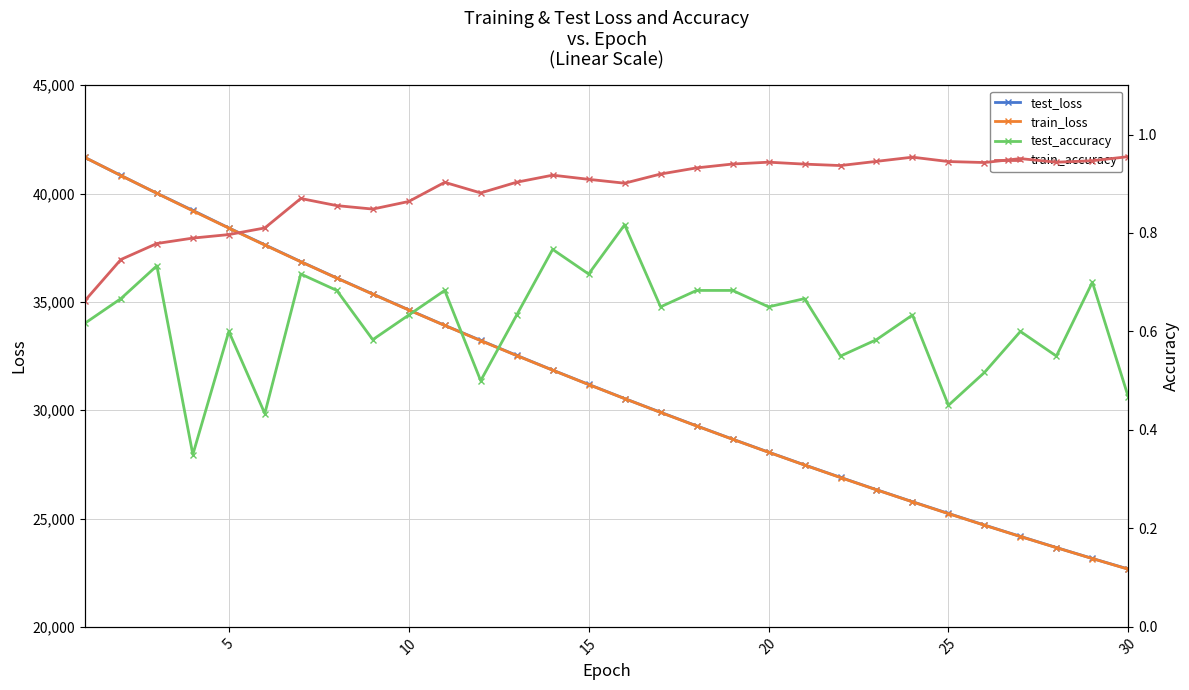

The value of test_loss at 20 is 28065.6. True or false?

True